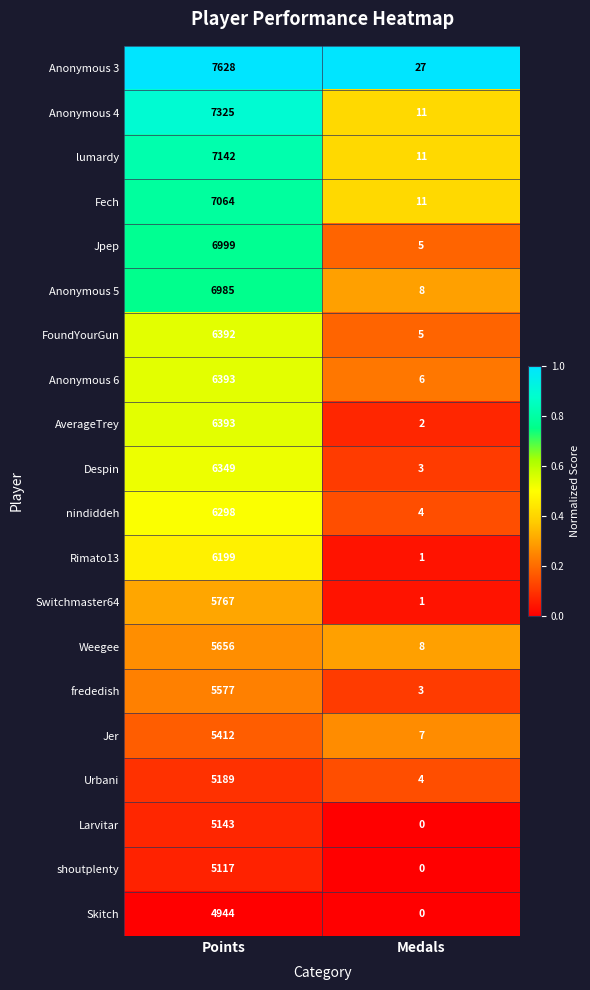

At which label is shoutplenty closest to 2558?

Medals